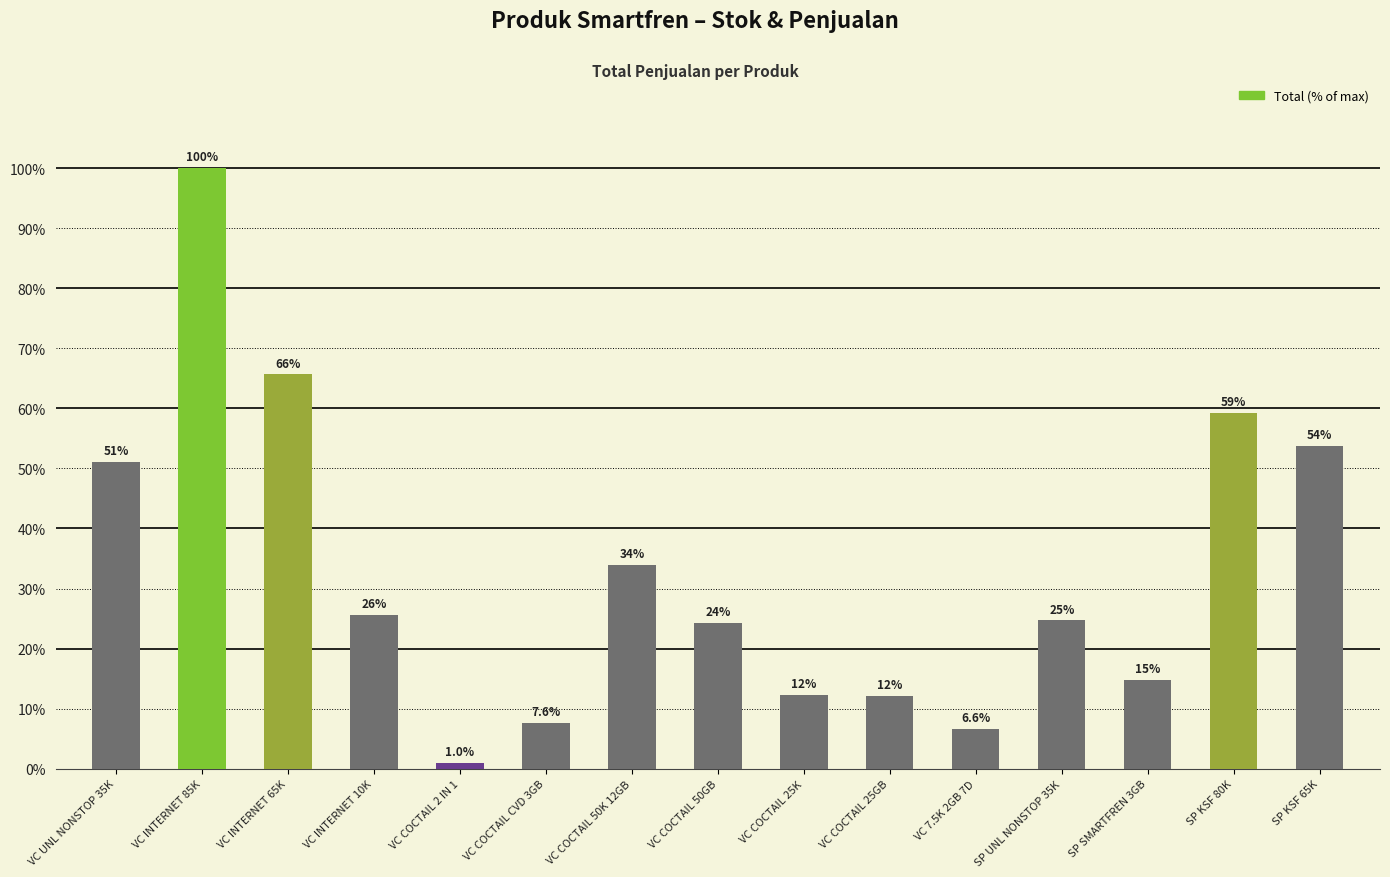

Does the chart contain any negative values?

No